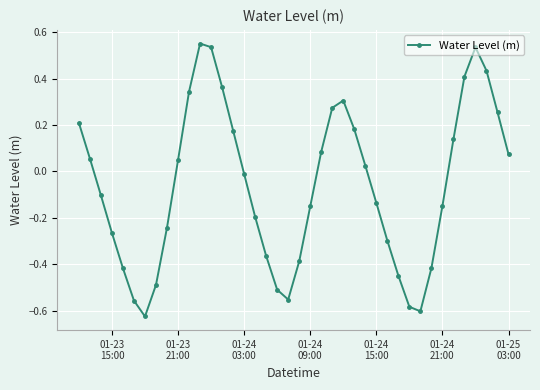

What is the difference between the second highest and second lowest values?

1.1